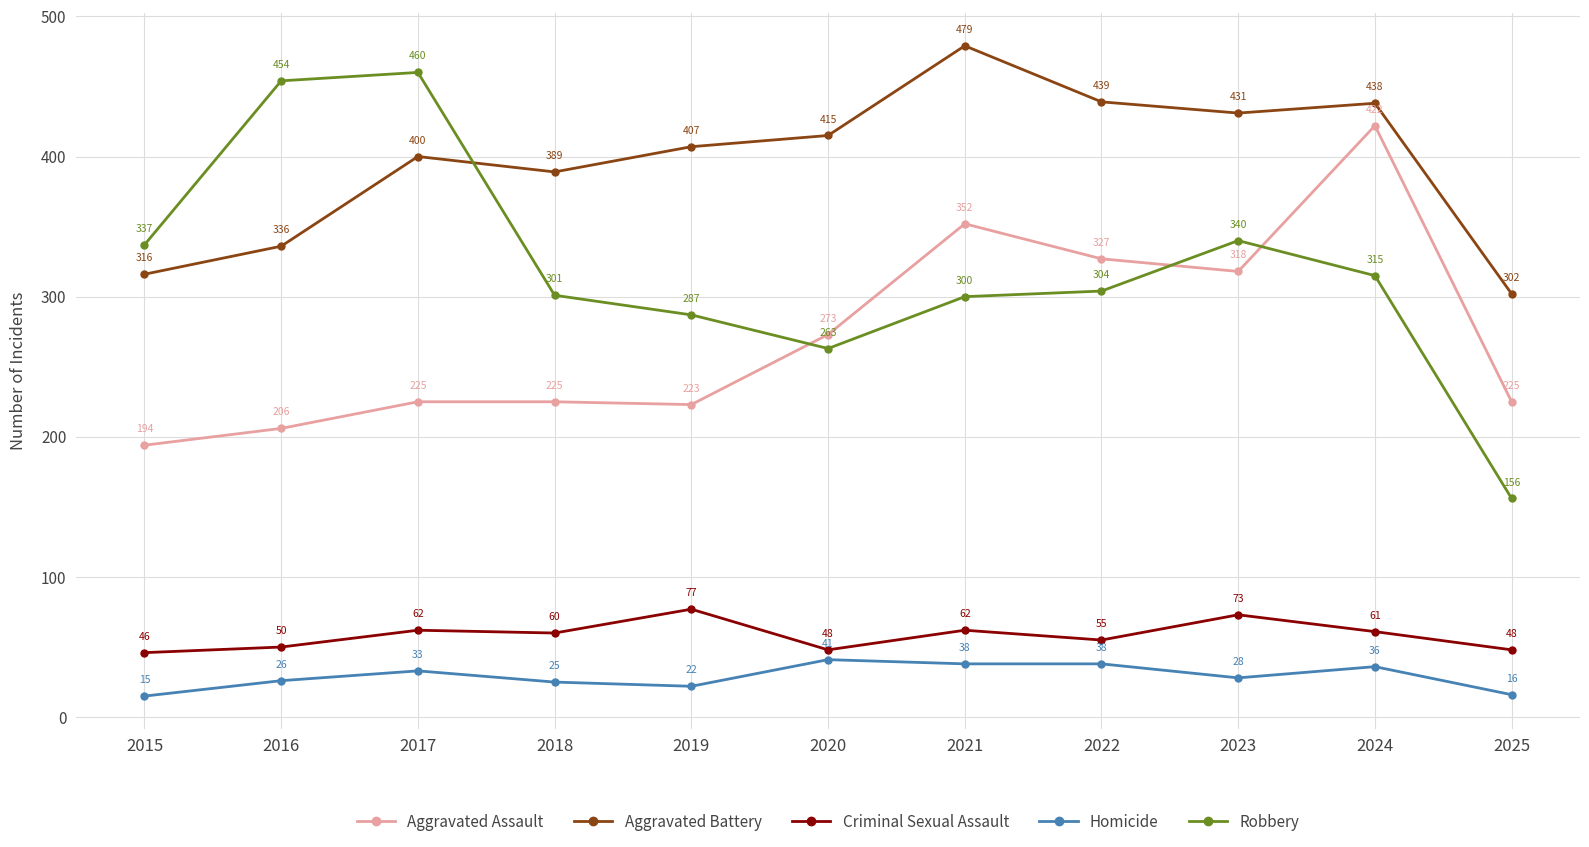

Which series changed the most between 2018 and 2024?

Aggravated Assault